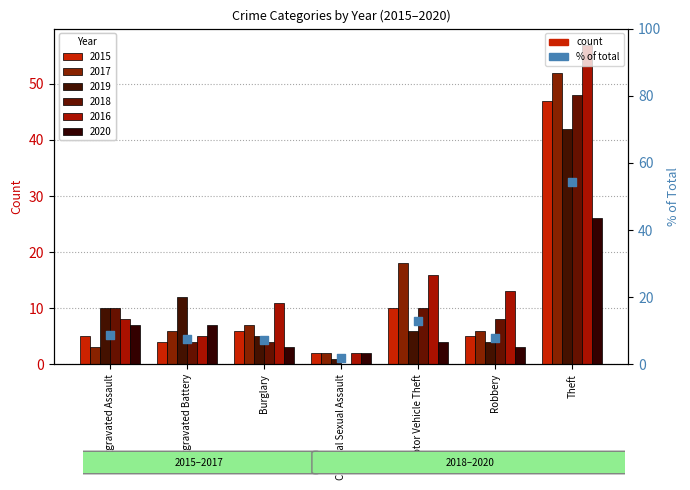

What is the change in value from Aggravated Assault to Motor Vehicle Theft?

+4.2